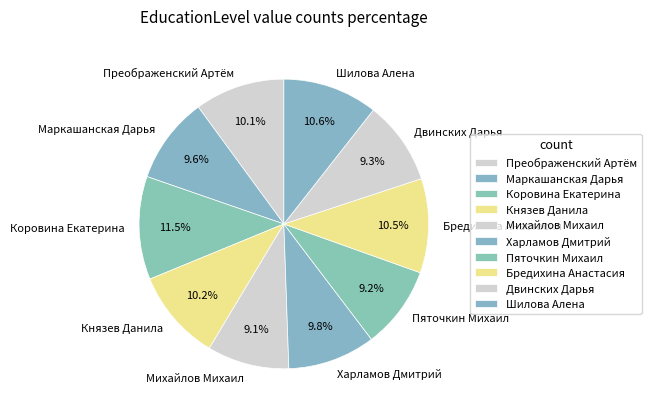

What percentage is the Михайлов Михаил slice, to the nearest percent?

9%